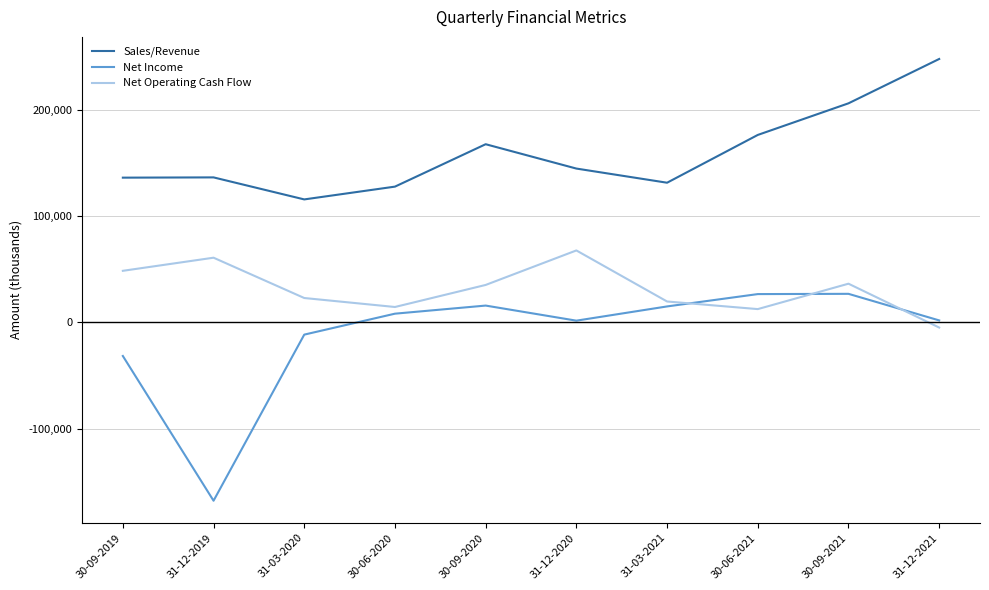

Rank the series by their maximum value, from lowest to highest.

Net Income, Net Operating Cash Flow, Sales/Revenue